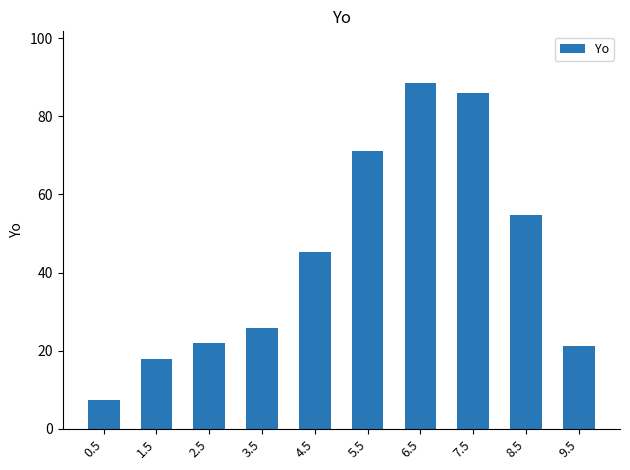

Are the bars horizontal?

No